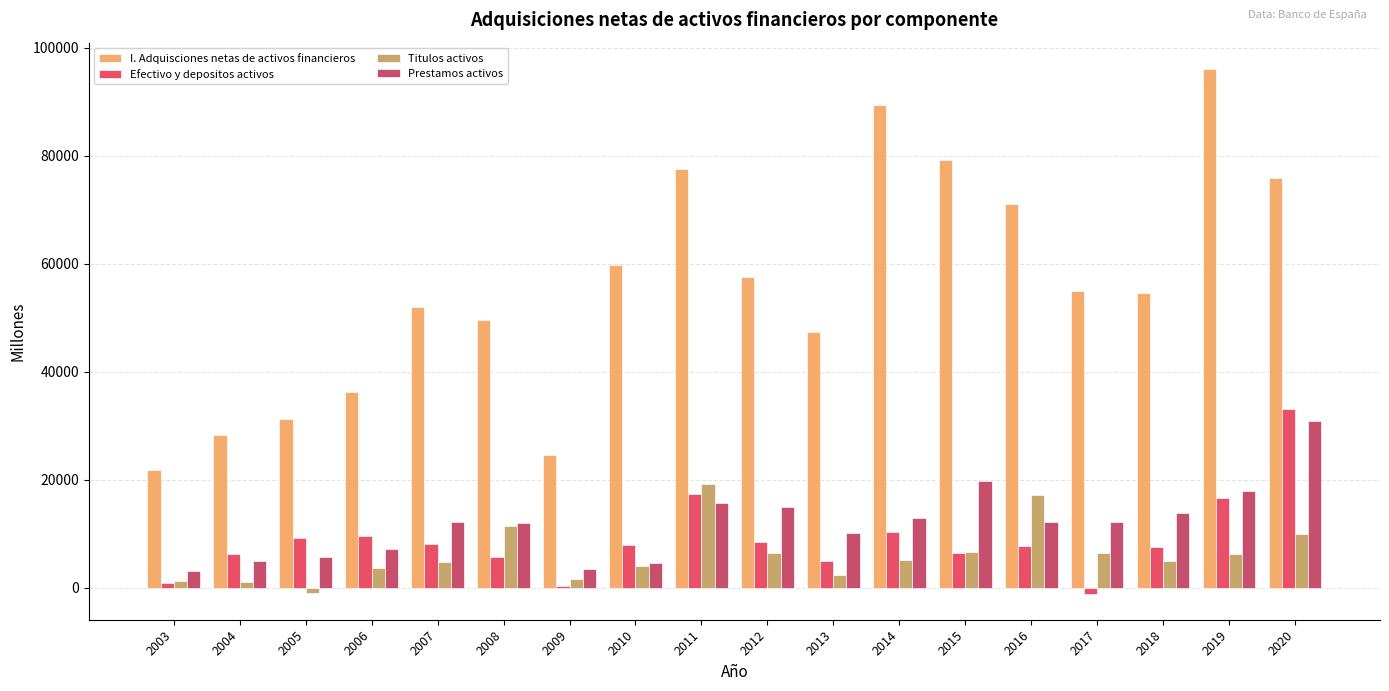

The value of Efectivo y depositos activos at 2006 is 13036. True or false?

False